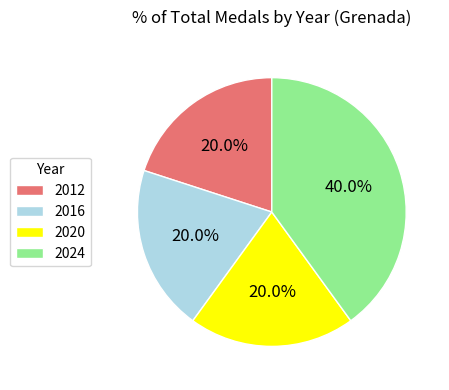

How many slices are in this pie chart?

4